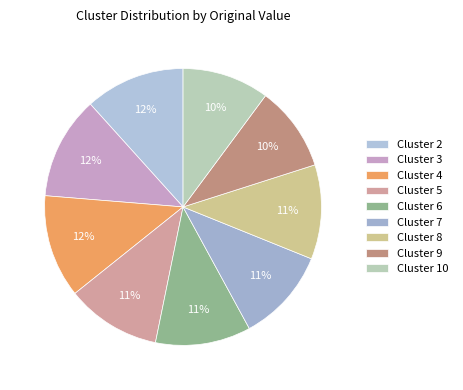

Which category has the biggest portion of the pie?

4